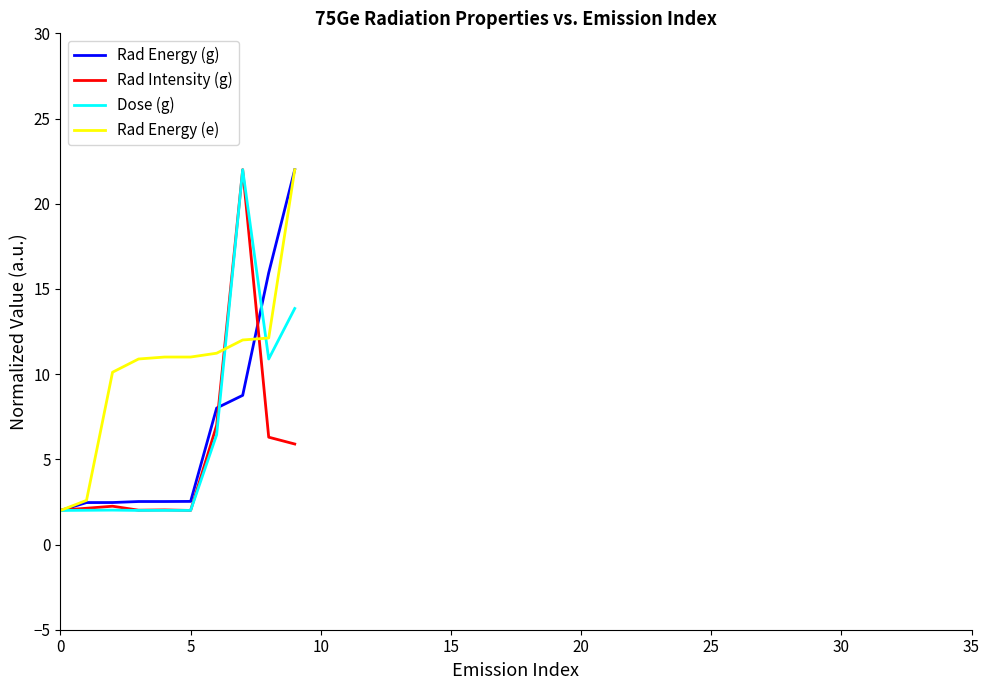

What is the minimum value shown in the chart?

2.0